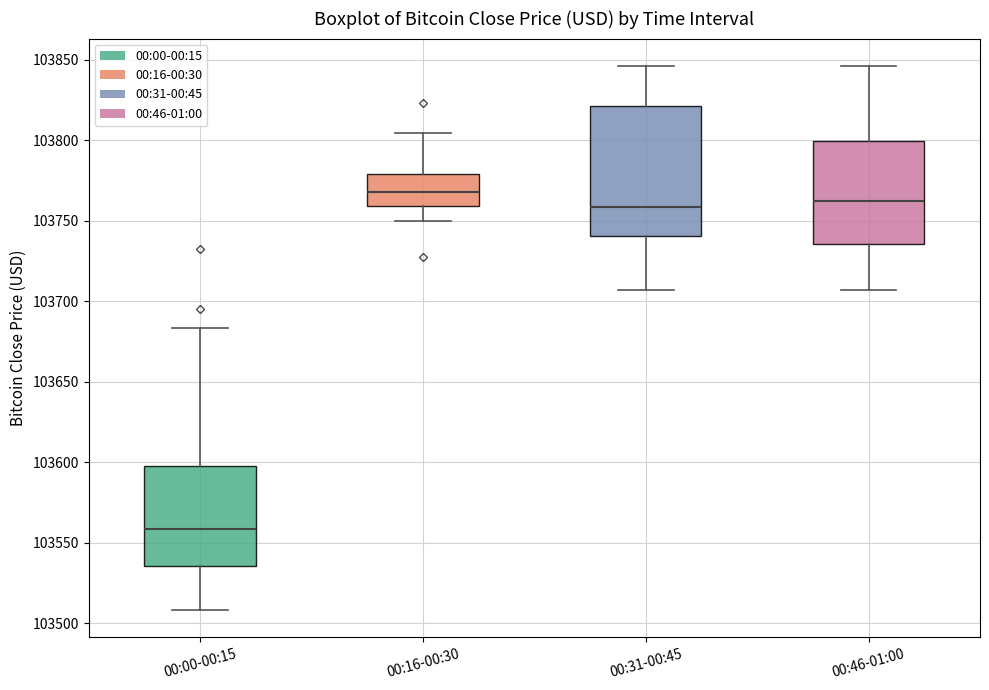

Which box's median line is the highest?

00:16-00:30